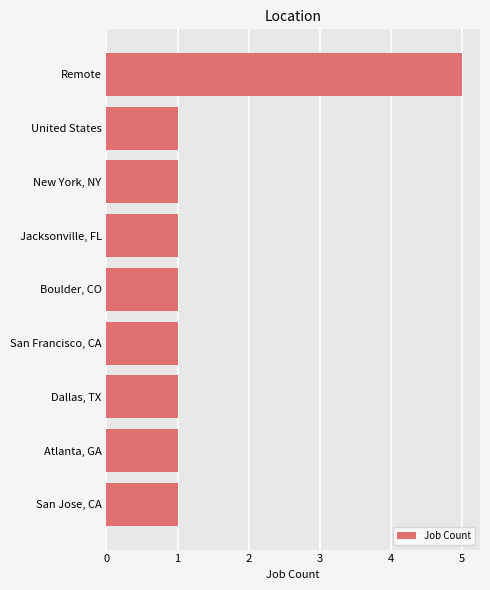

True or false: the data shows 0 at New York, NY.

False